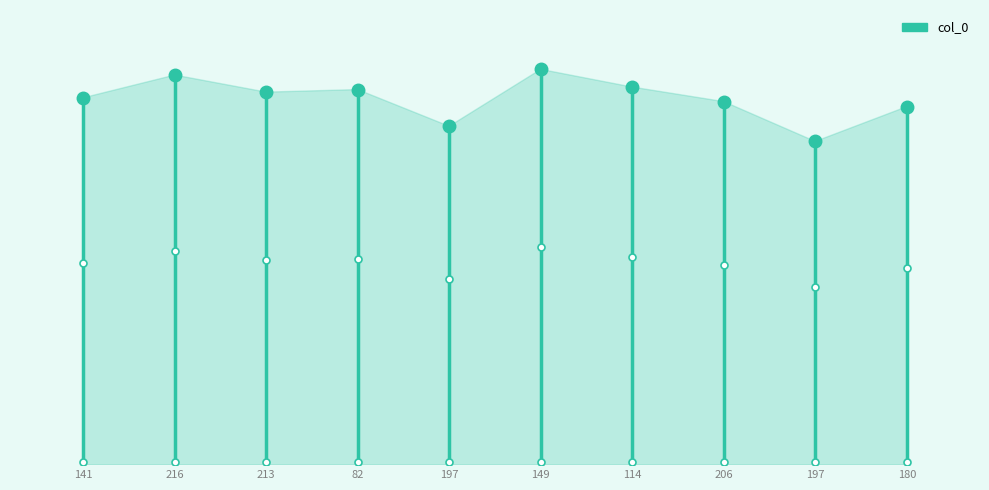

The value at 141 is 581. True or false?

True